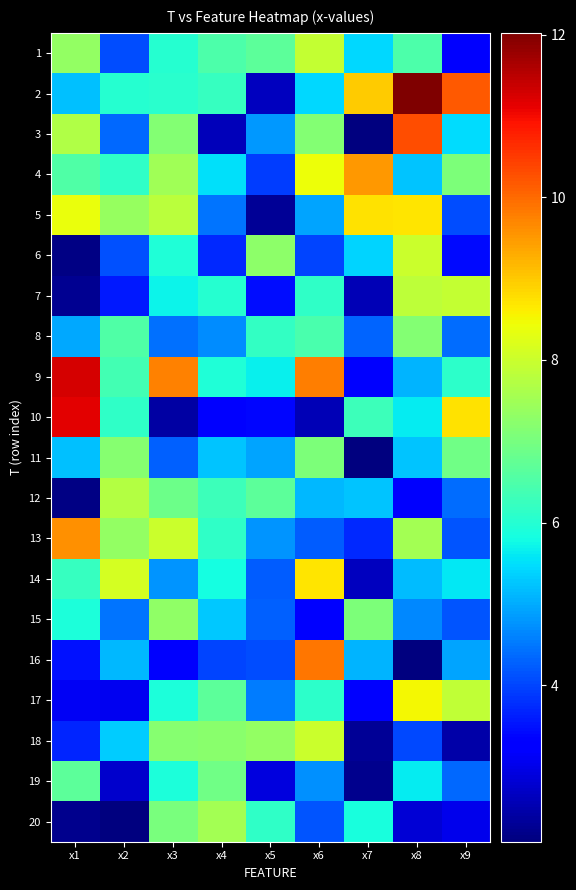

Reading left to right, what are all the values shown in this chart?

1: x1=7.3	x2=4.1	x3=6.0	x4=6.5	x5=6.7	x6=7.9	x7=5.5	x8=6.5	x9=3.2
2: x1=5.2	x2=6.0	x3=6.1	x4=6.2	x5=2.6	x6=5.4	x7=9.0	x8=12.0	x9=10.2
3: x1=7.7	x2=4.3	x3=7.2	x4=2.6	x5=4.8	x6=7.1	x7=2.1	x8=10.3	x9=5.5
4: x1=6.5	x2=6.1	x3=7.5	x4=5.5	x5=3.9	x6=8.4	x7=9.5	x8=5.2	x9=7.1
5: x1=8.4	x2=7.4	x3=7.8	x4=4.5	x5=2.3	x6=4.9	x7=8.7	x8=8.7	x9=4.1
6: x1=2.1	x2=4.1	x3=6.0	x4=3.7	x5=7.3	x6=4.0	x7=5.4	x8=8.0	x9=3.4
7: x1=2.3	x2=3.6	x3=5.7	x4=6.0	x5=3.5	x6=6.1	x7=2.6	x8=7.9	x9=7.9
8: x1=5.0	x2=6.5	x3=4.4	x4=4.7	x5=6.2	x6=6.5	x7=4.3	x8=7.1	x9=4.4
9: x1=11.3	x2=6.4	x3=9.8	x4=5.9	x5=5.7	x6=9.8	x7=3.3	x8=5.1	x9=6.1
10: x1=11.2	x2=6.1	x3=2.4	x4=3.2	x5=3.4	x6=2.6	x7=6.3	x8=5.6	x9=8.7
11: x1=5.2	x2=7.2	x3=4.3	x4=5.2	x5=4.9	x6=7.1	x7=2.1	x8=5.2	x9=6.9
12: x1=2.2	x2=7.7	x3=6.9	x4=6.3	x5=6.7	x6=5.1	x7=5.3	x8=3.2	x9=4.4
13: x1=9.6	x2=7.3	x3=8.0	x4=6.1	x5=4.8	x6=4.2	x7=3.7	x8=7.5	x9=4.2
14: x1=6.2	x2=8.1	x3=4.8	x4=5.8	x5=4.2	x6=8.7	x7=2.7	x8=5.2	x9=5.6
15: x1=5.9	x2=4.5	x3=7.3	x4=5.3	x5=4.3	x6=3.3	x7=7.1	x8=4.7	x9=4.1
16: x1=3.5	x2=5.1	x3=3.2	x4=4.0	x5=4.1	x6=9.9	x7=5.1	x8=2.1	x9=4.9
17: x1=3.1	x2=3.1	x3=5.9	x4=6.7	x5=4.6	x6=6.1	x7=3.2	x8=8.5	x9=7.9
18: x1=3.7	x2=5.3	x3=7.2	x4=7.2	x5=7.3	x6=8.0	x7=2.3	x8=4.0	x9=2.4
19: x1=6.7	x2=2.7	x3=5.9	x4=6.9	x5=2.9	x6=4.7	x7=2.2	x8=5.6	x9=4.3
20: x1=2.2	x2=2.1	x3=7.0	x4=7.5	x5=6.1	x6=4.2	x7=5.9	x8=2.8	x9=3.0